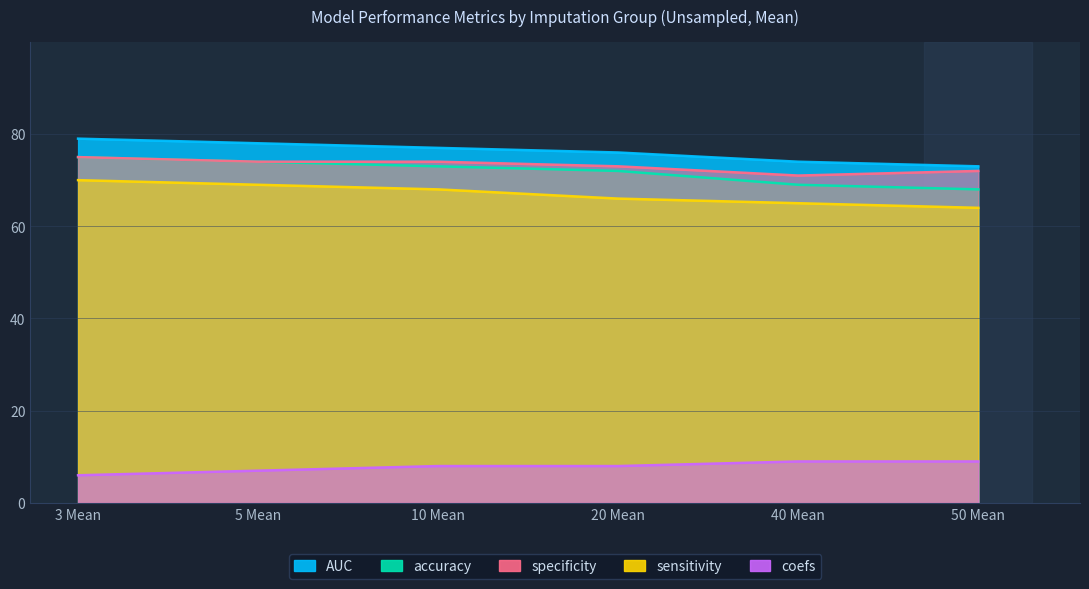

Which series has the largest range (max minus min)?

accuracy